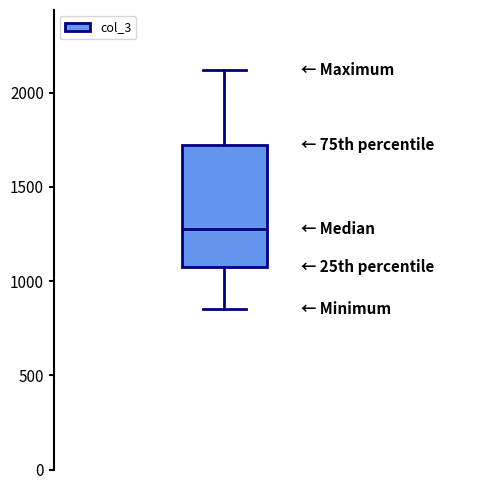

Where is the lower edge of the box on the y-axis? The values are not printed on the chart, so give them approximately, as read against the axis.

1050